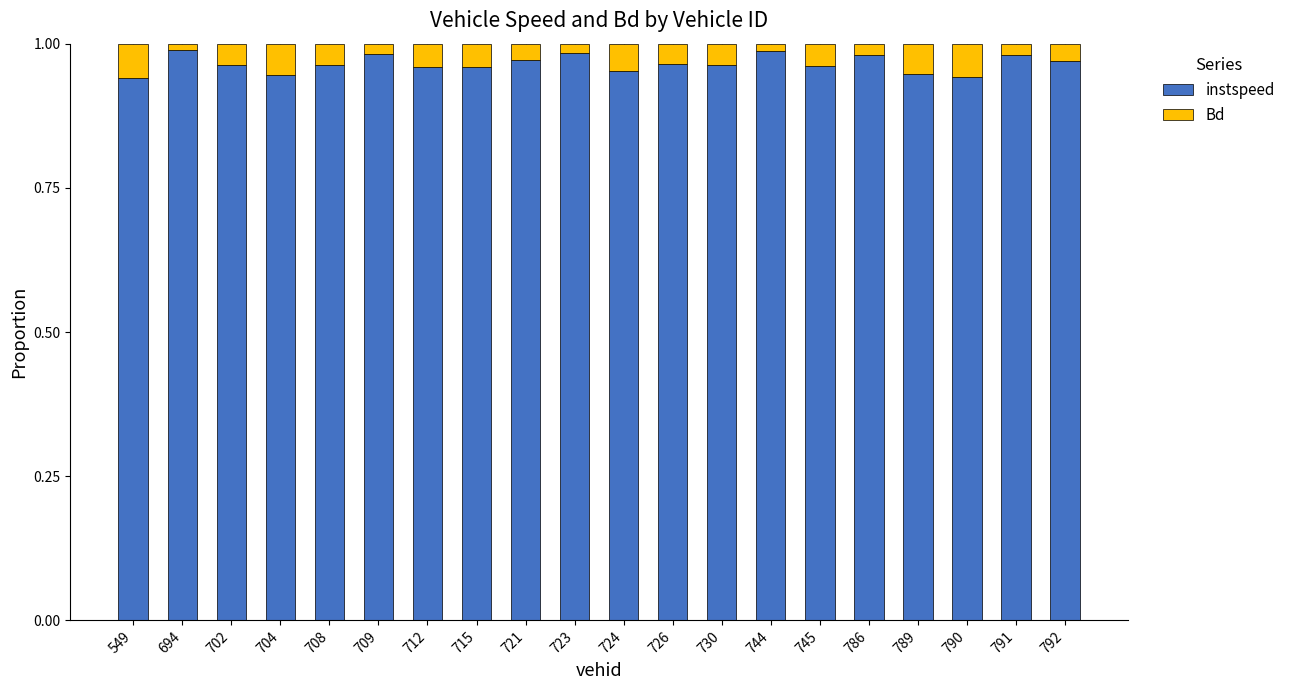

True or false: instspeed has a value of 1.6 at 709.

False